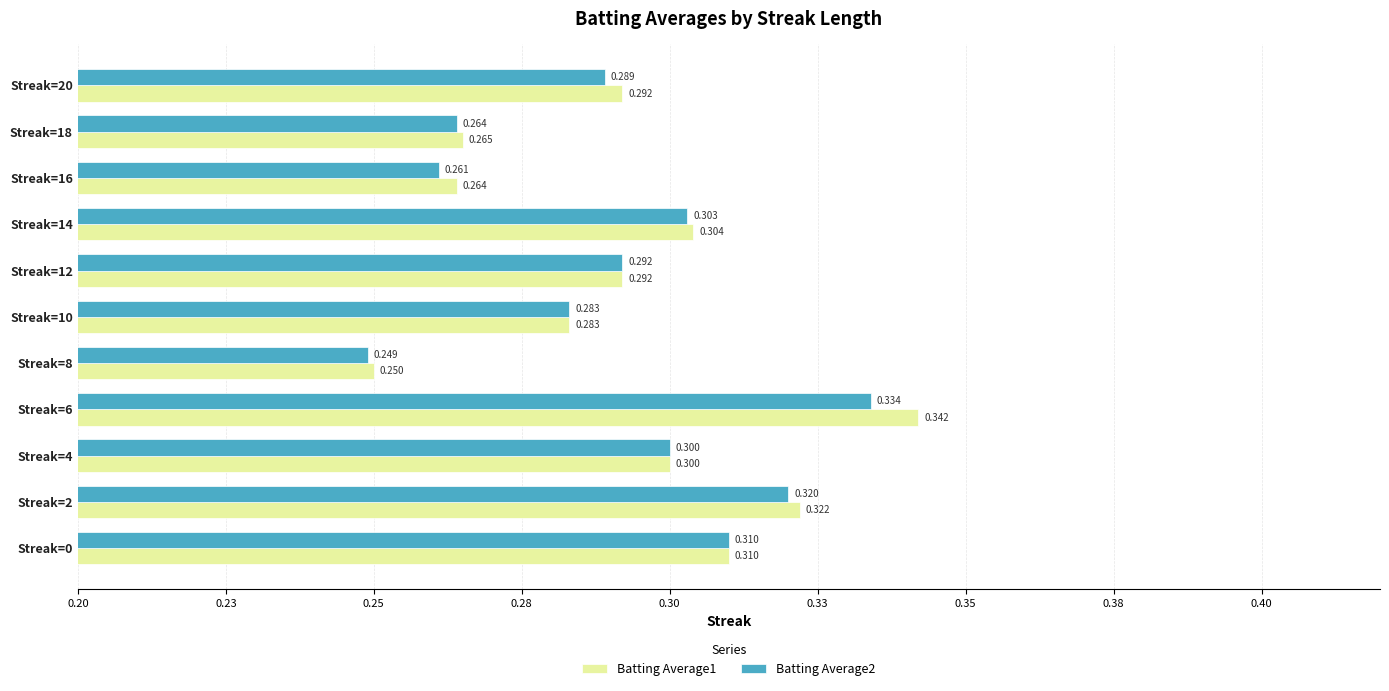

What are all the series names shown in the legend?

Batting Average1, Batting Average2